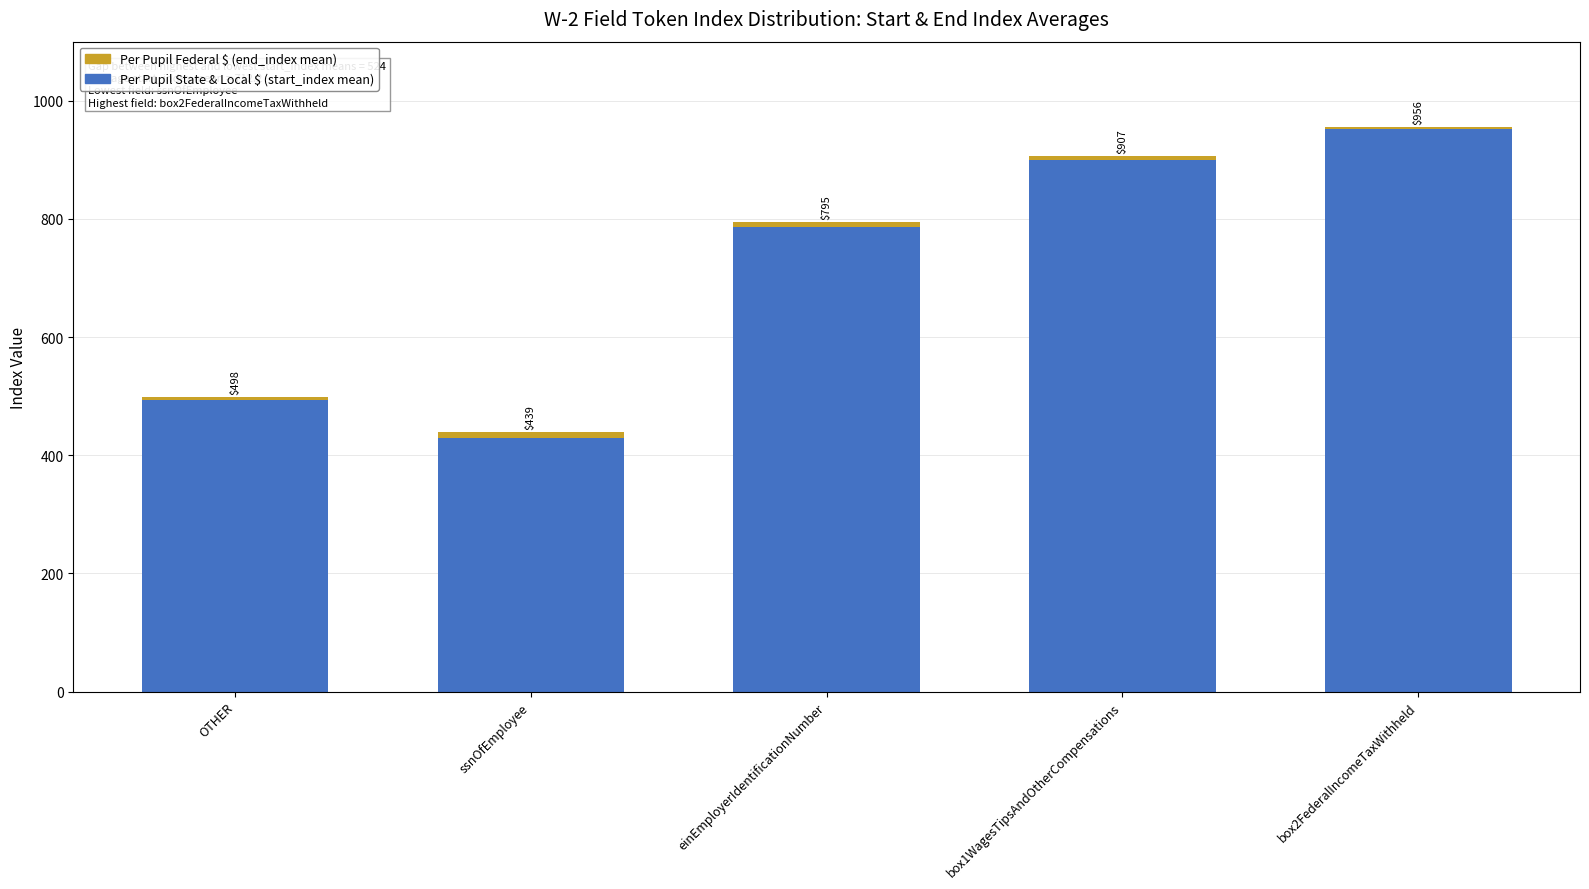

Which series has the largest total across all categories?

Per Pupil State & Local $ (start_index mean)